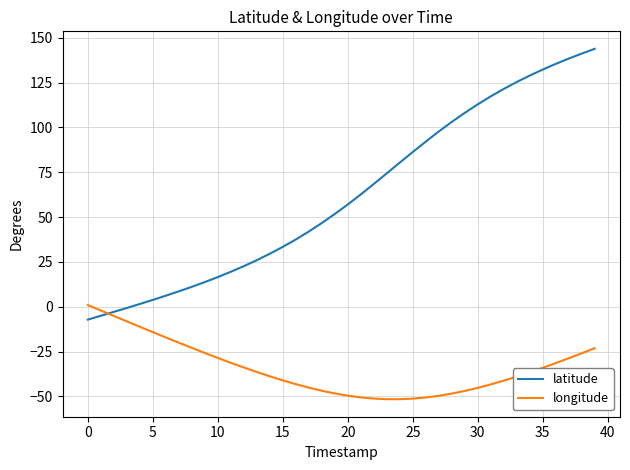

How many lines are shown in the chart?

2